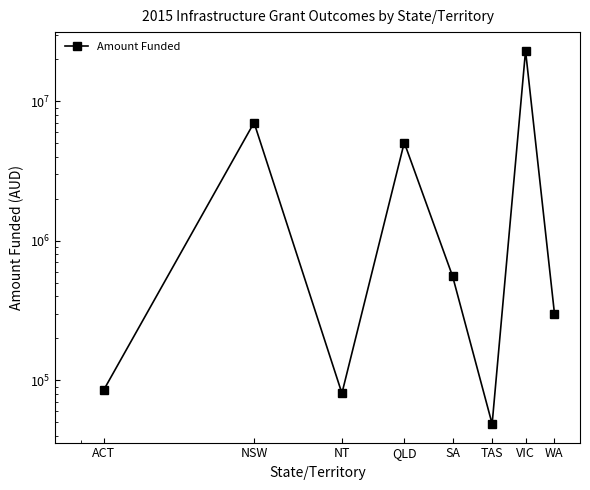

Count the number of values greater than 556182.

4